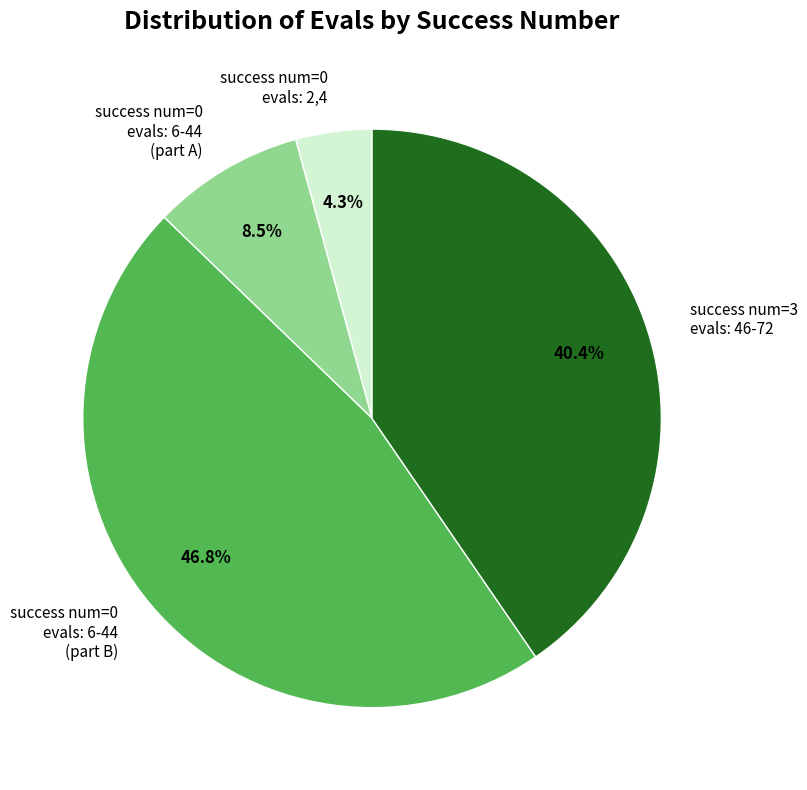

Does success num=3 evals: 46-72 represent more than half of the total?

No